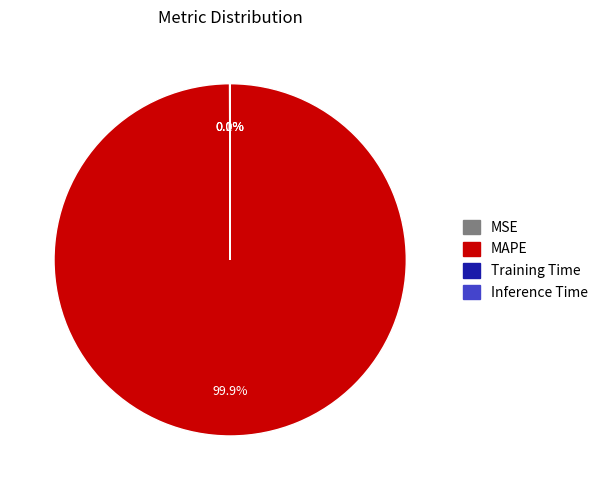

What percentage is the MAPE slice, to the nearest percent?

100%